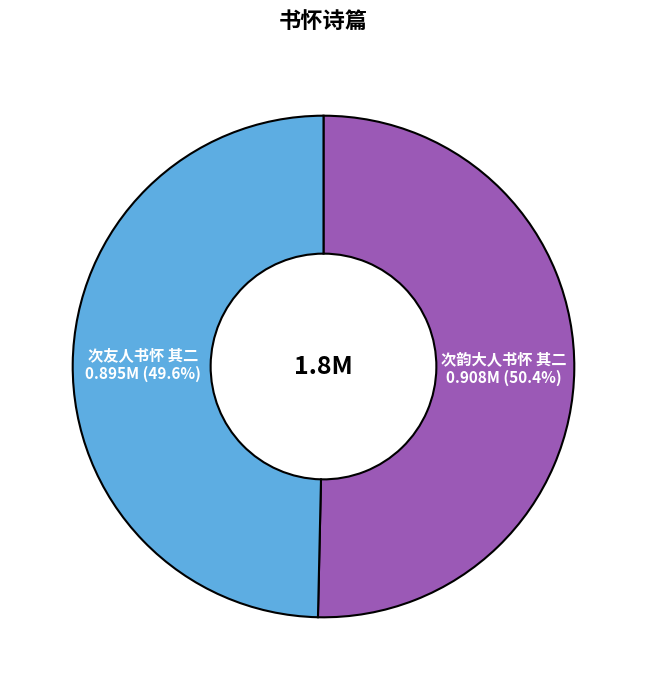

What percentage is the 次友人书怀 其二 slice, to the nearest percent?

50%